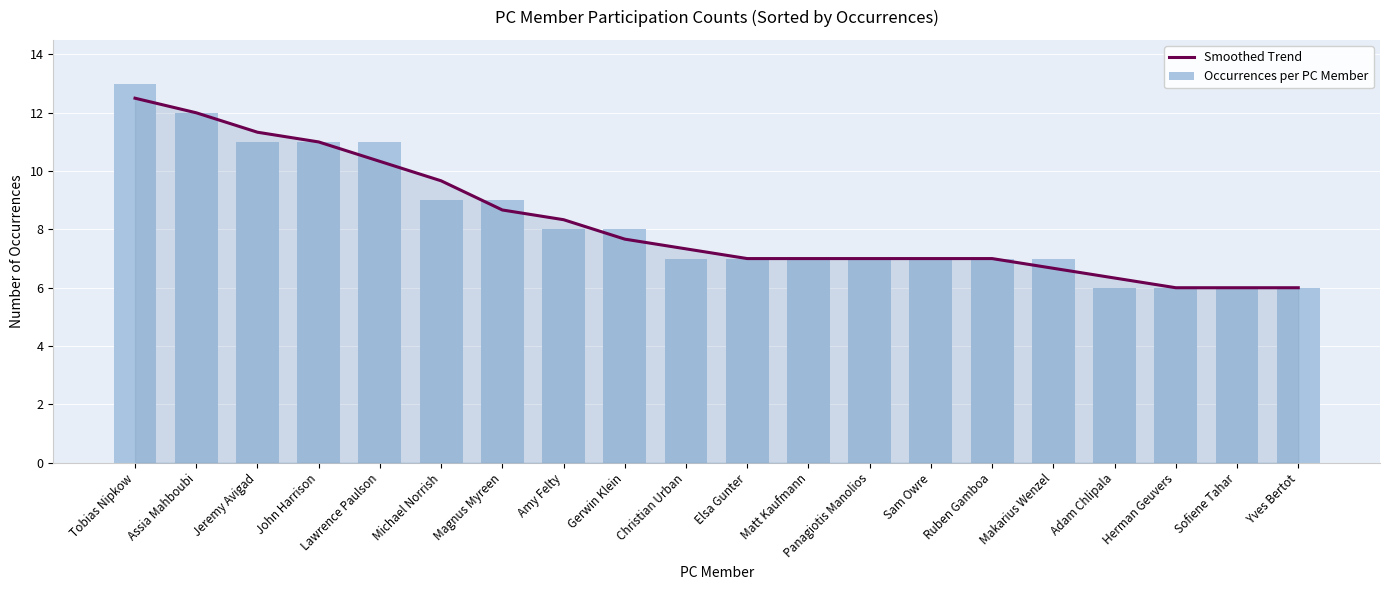

Is it true that Smoothed Trend equals 8.5 at Yves Bertot?

False